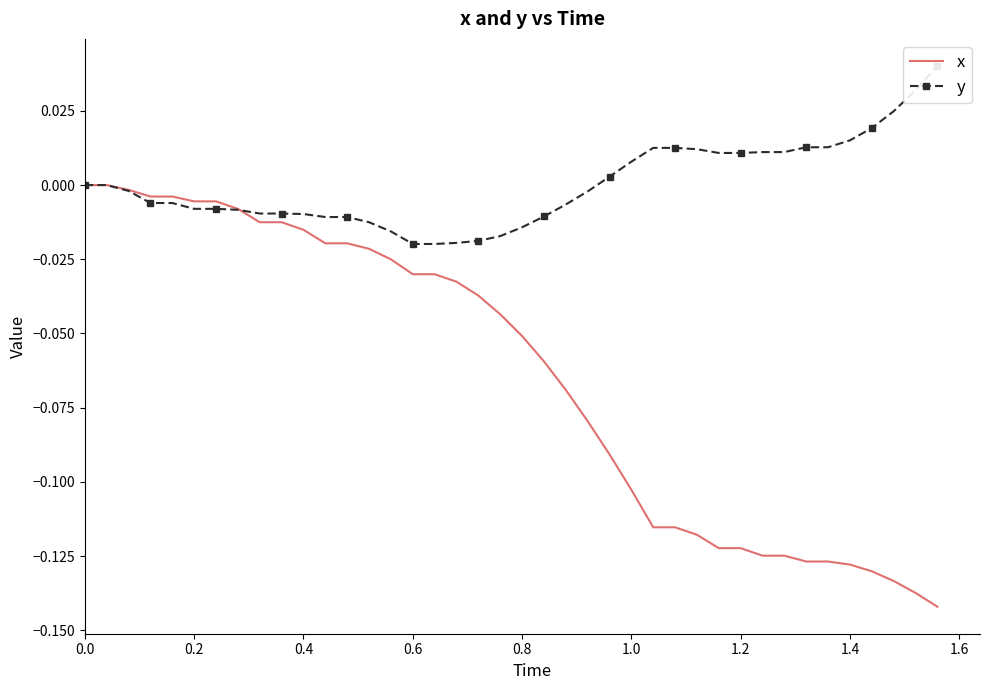

Is the value of x at 18 greater than the value of y at 34?

No